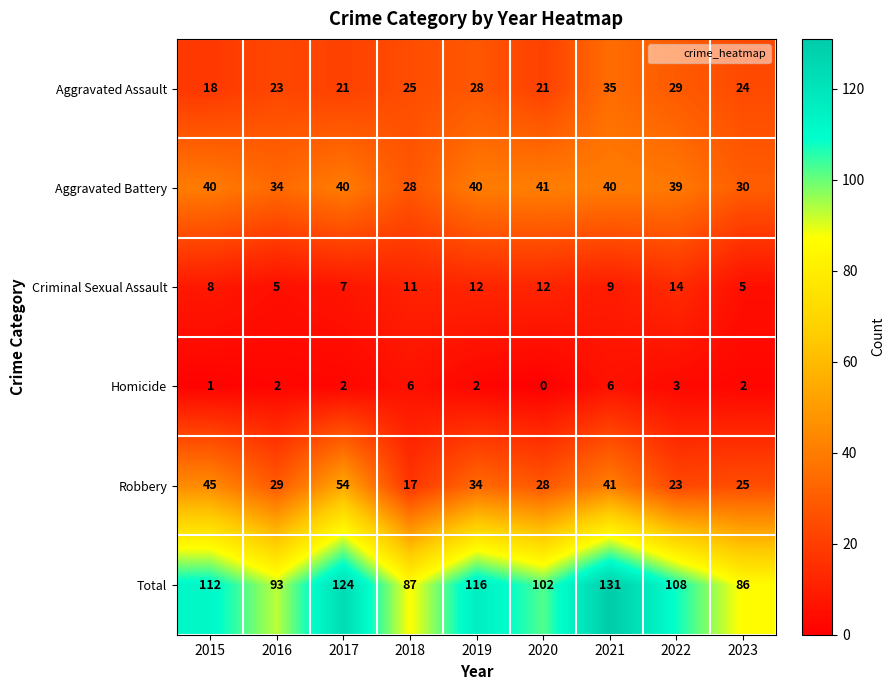

What is the spread (max minus min) of values at 2020?

102